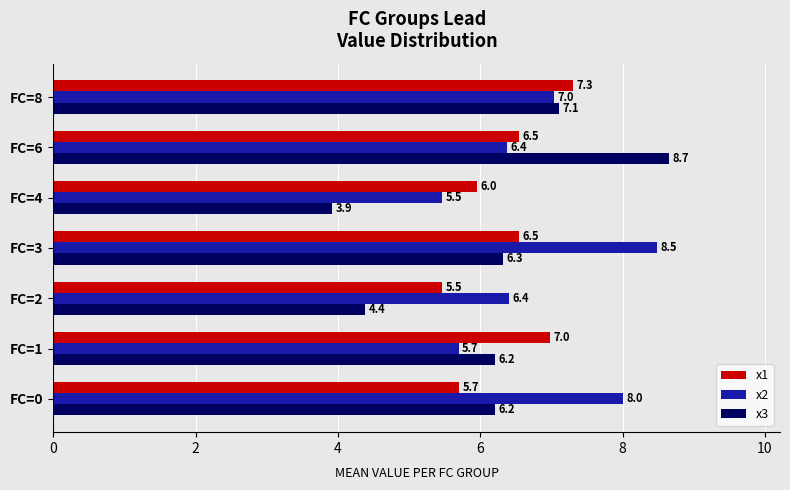

What are all the series names shown in the legend?

x1, x2, x3